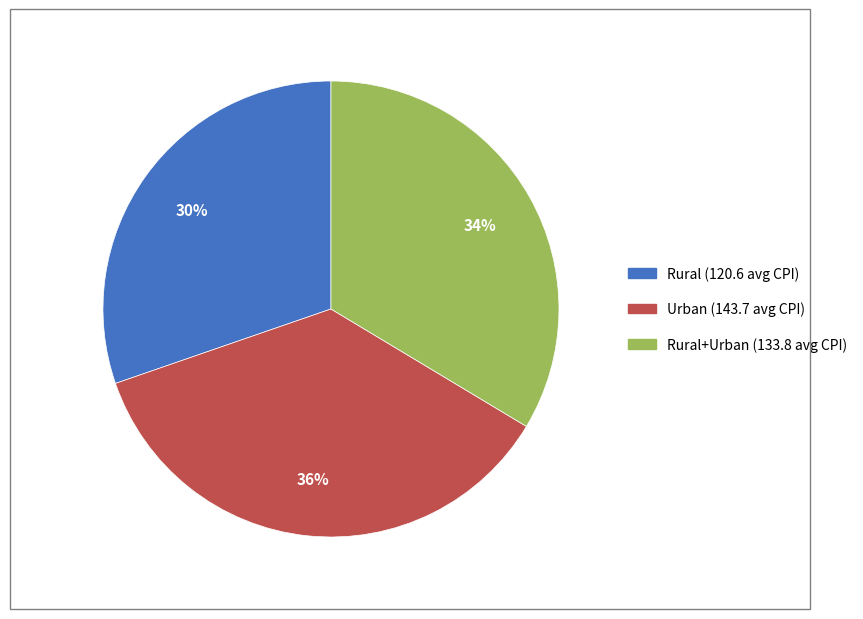

Does any single category account for the majority?

No